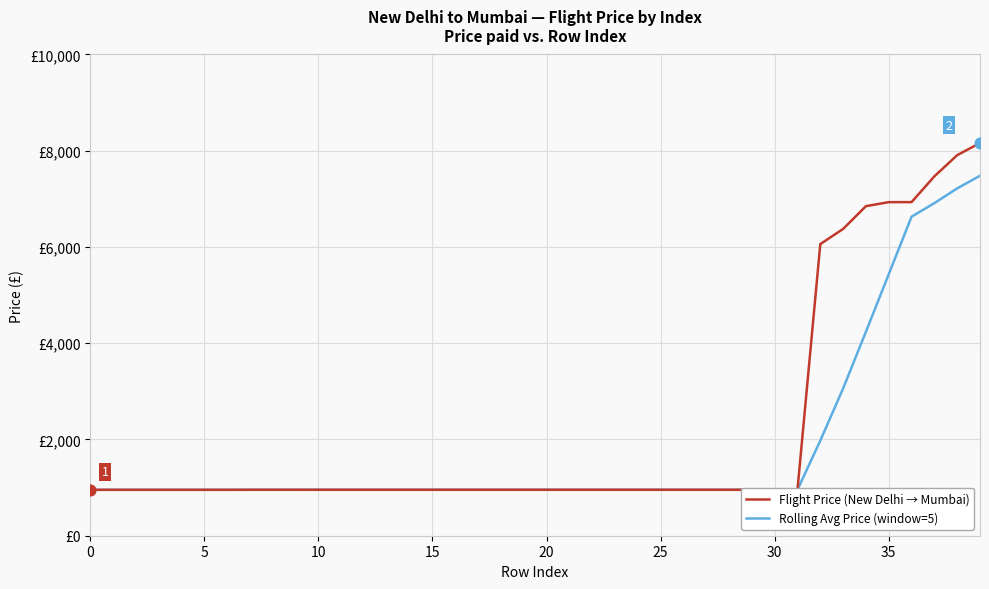

What are all the series names shown in the legend?

Flight Price (New Delhi → Mumbai), Rolling Avg Price (window=5)